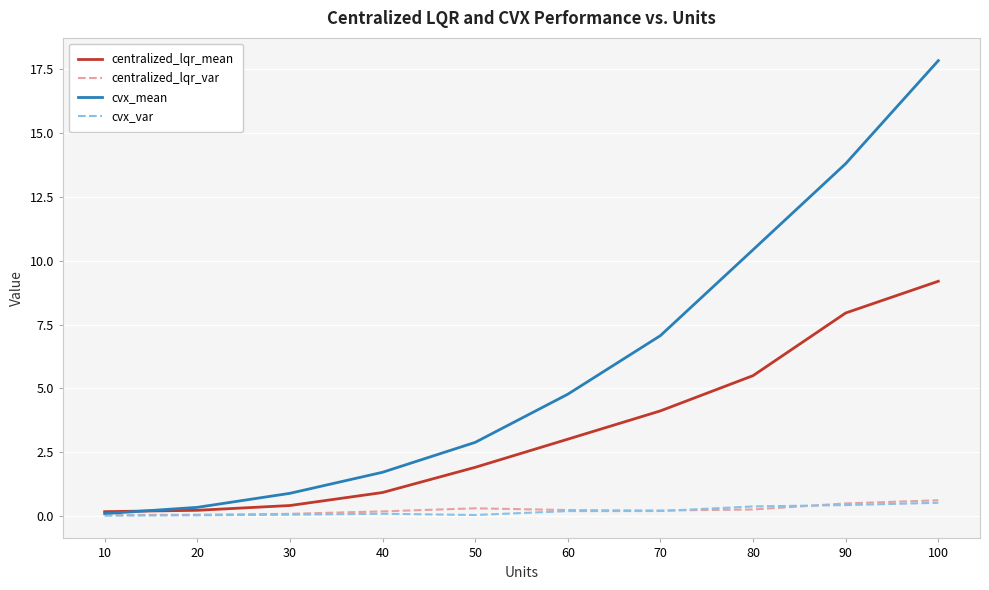

Which series changed the most between 60 and 70?

cvx_mean